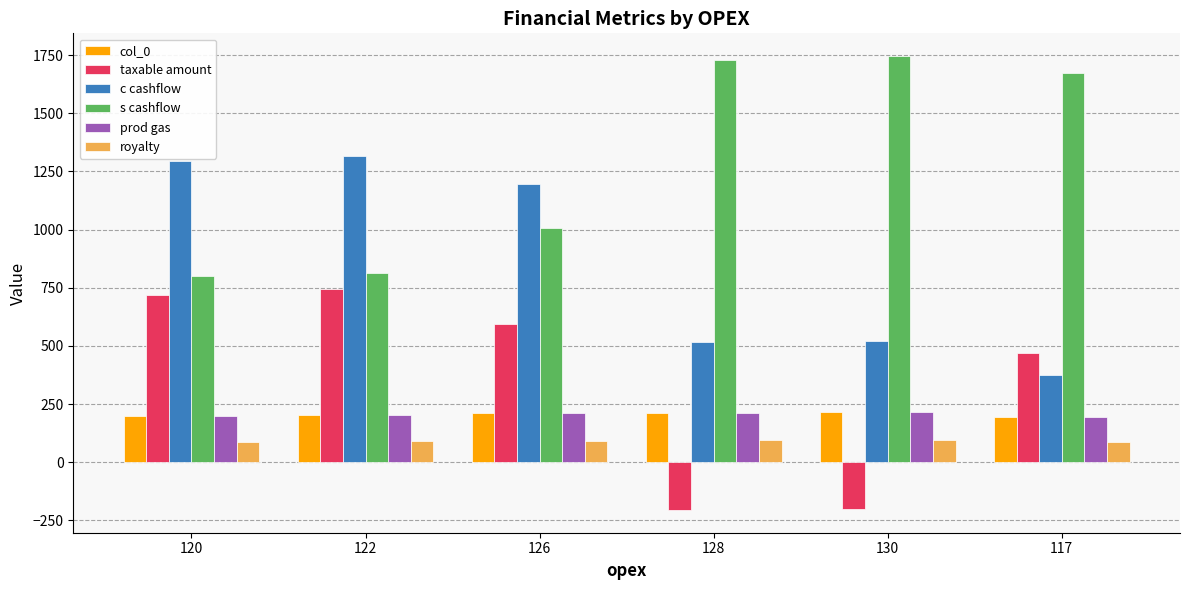

Where is taxable amount nearest to the value 269?

117